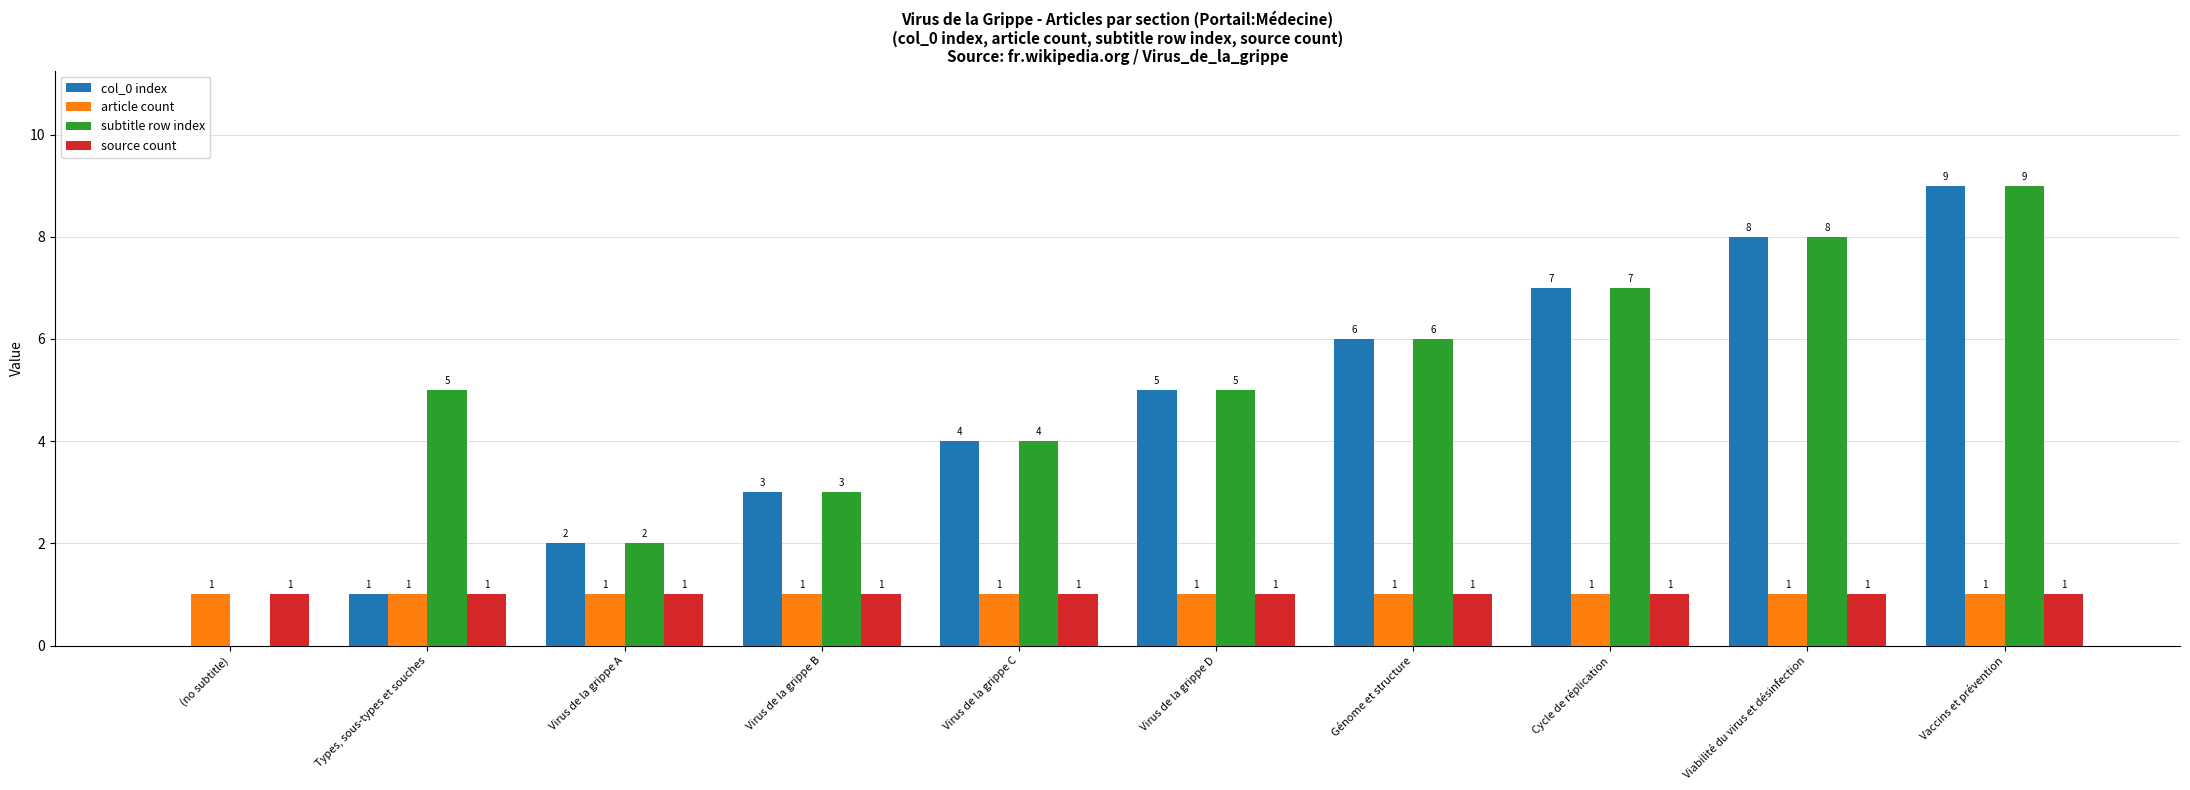

Which category has the highest value in the subtitle row index series?

Vaccins et prévention